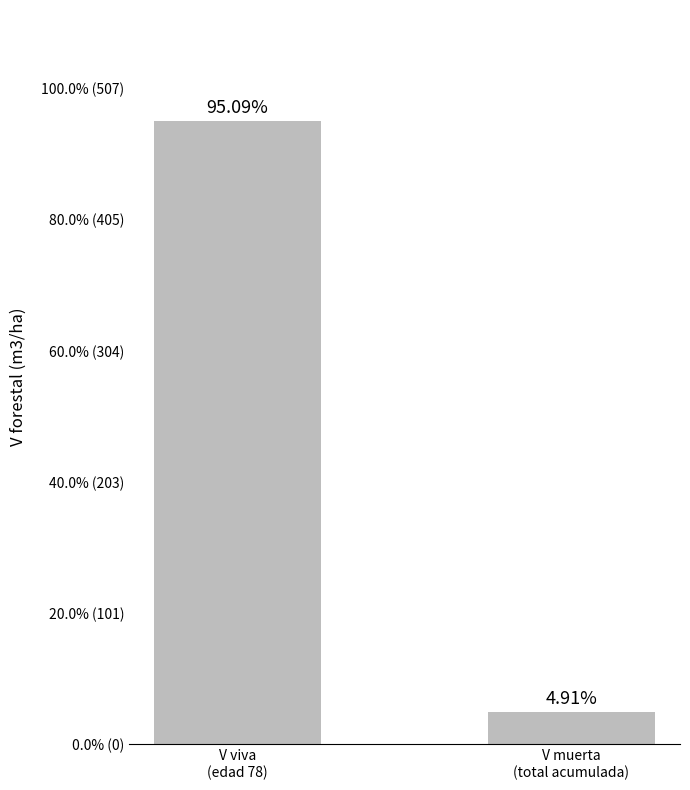

What is the label of the 2nd bar from the right?

V viva
(edad 78)